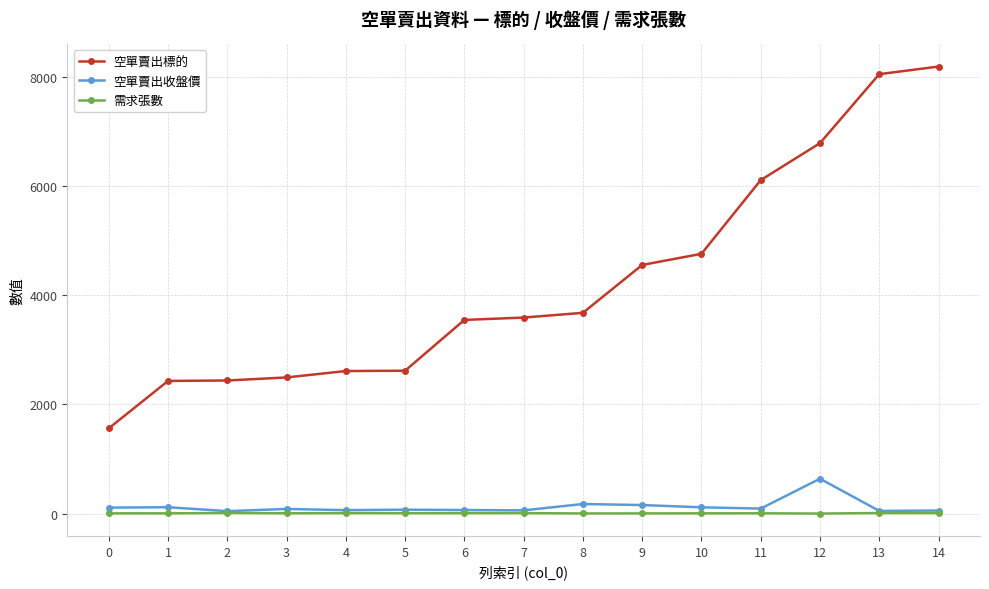

Which series has the largest range (max minus min)?

空單賣出標的